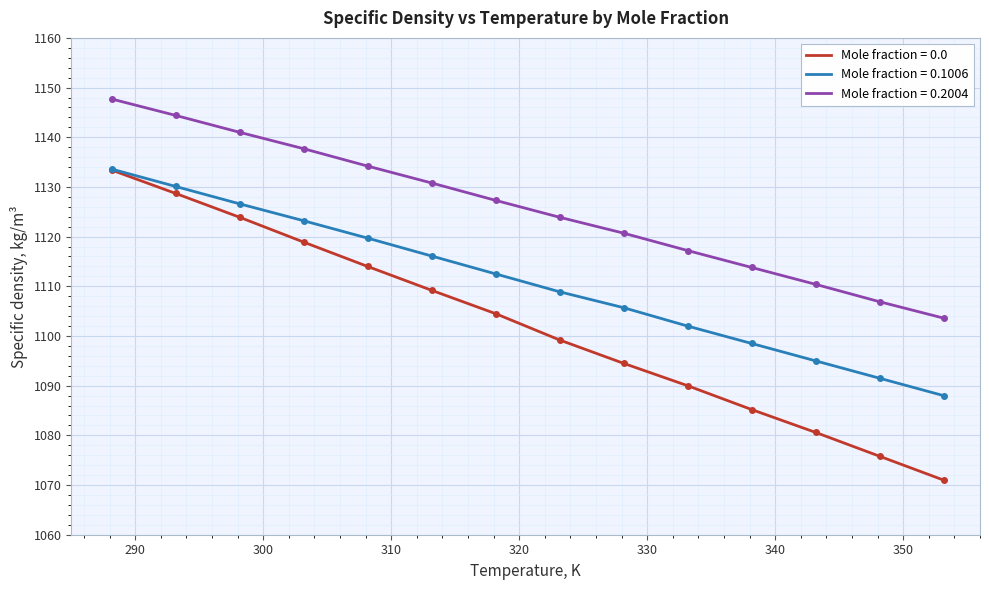

Which series has the widest spread of values?

Mole fraction = 0.0